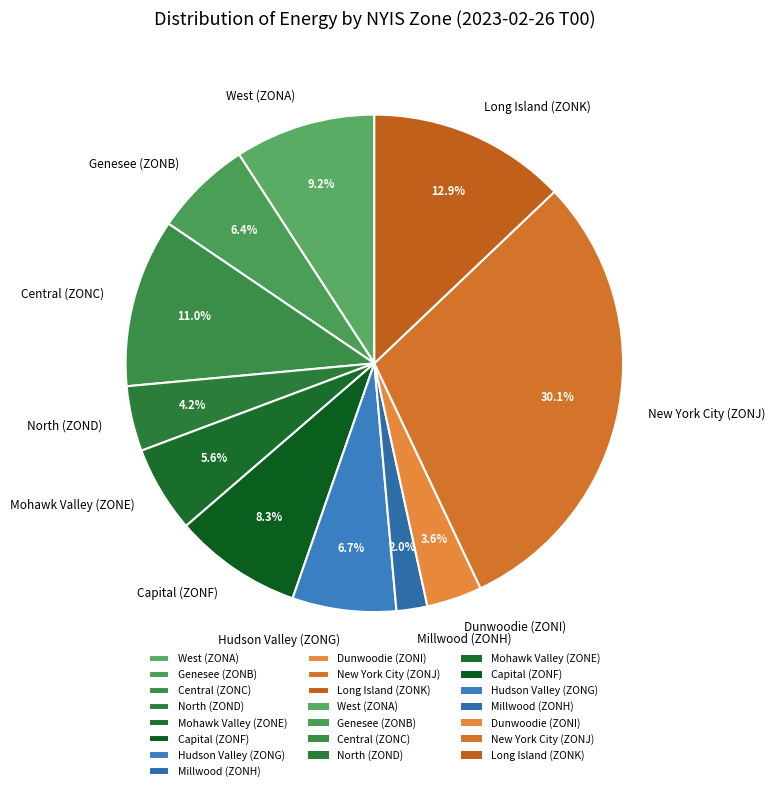

Between Long Island (ZONK) and New York City (ZONJ), which is larger?

New York City (ZONJ)